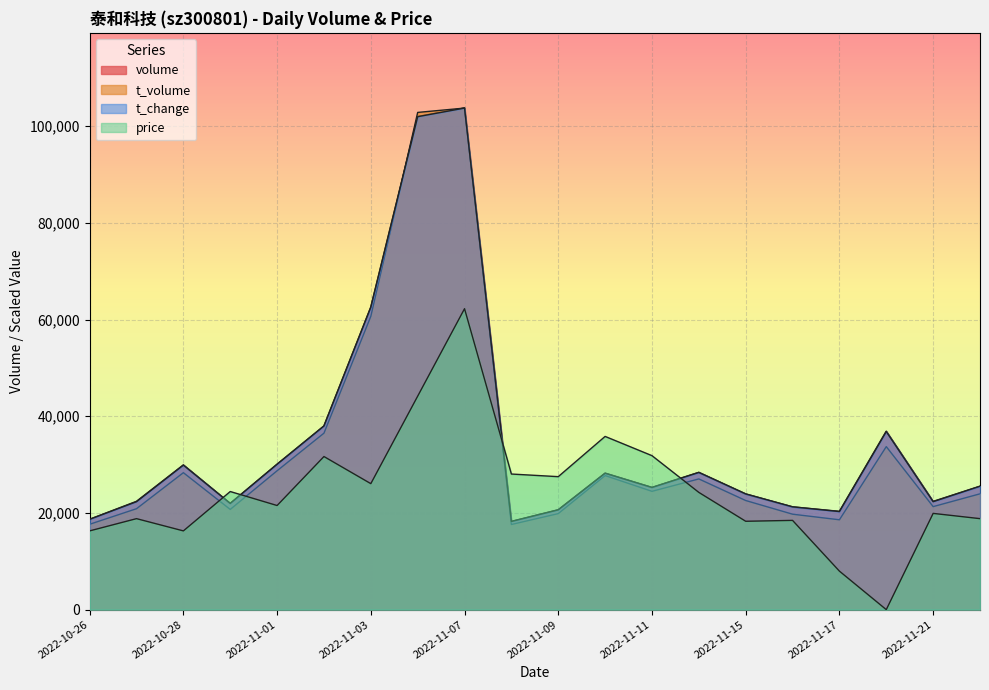

Rank the categories by price value from lowest to highest.

2022-11-18, 2022-11-17, 2022-10-26, 2022-10-28, 2022-11-15, 2022-11-16, 2022-10-27, 2022-11-22, 2022-11-21, 2022-11-01, 2022-11-14, 2022-10-31, 2022-11-03, 2022-11-09, 2022-11-08, 2022-11-02, 2022-11-11, 2022-11-10, 2022-11-04, 2022-11-07